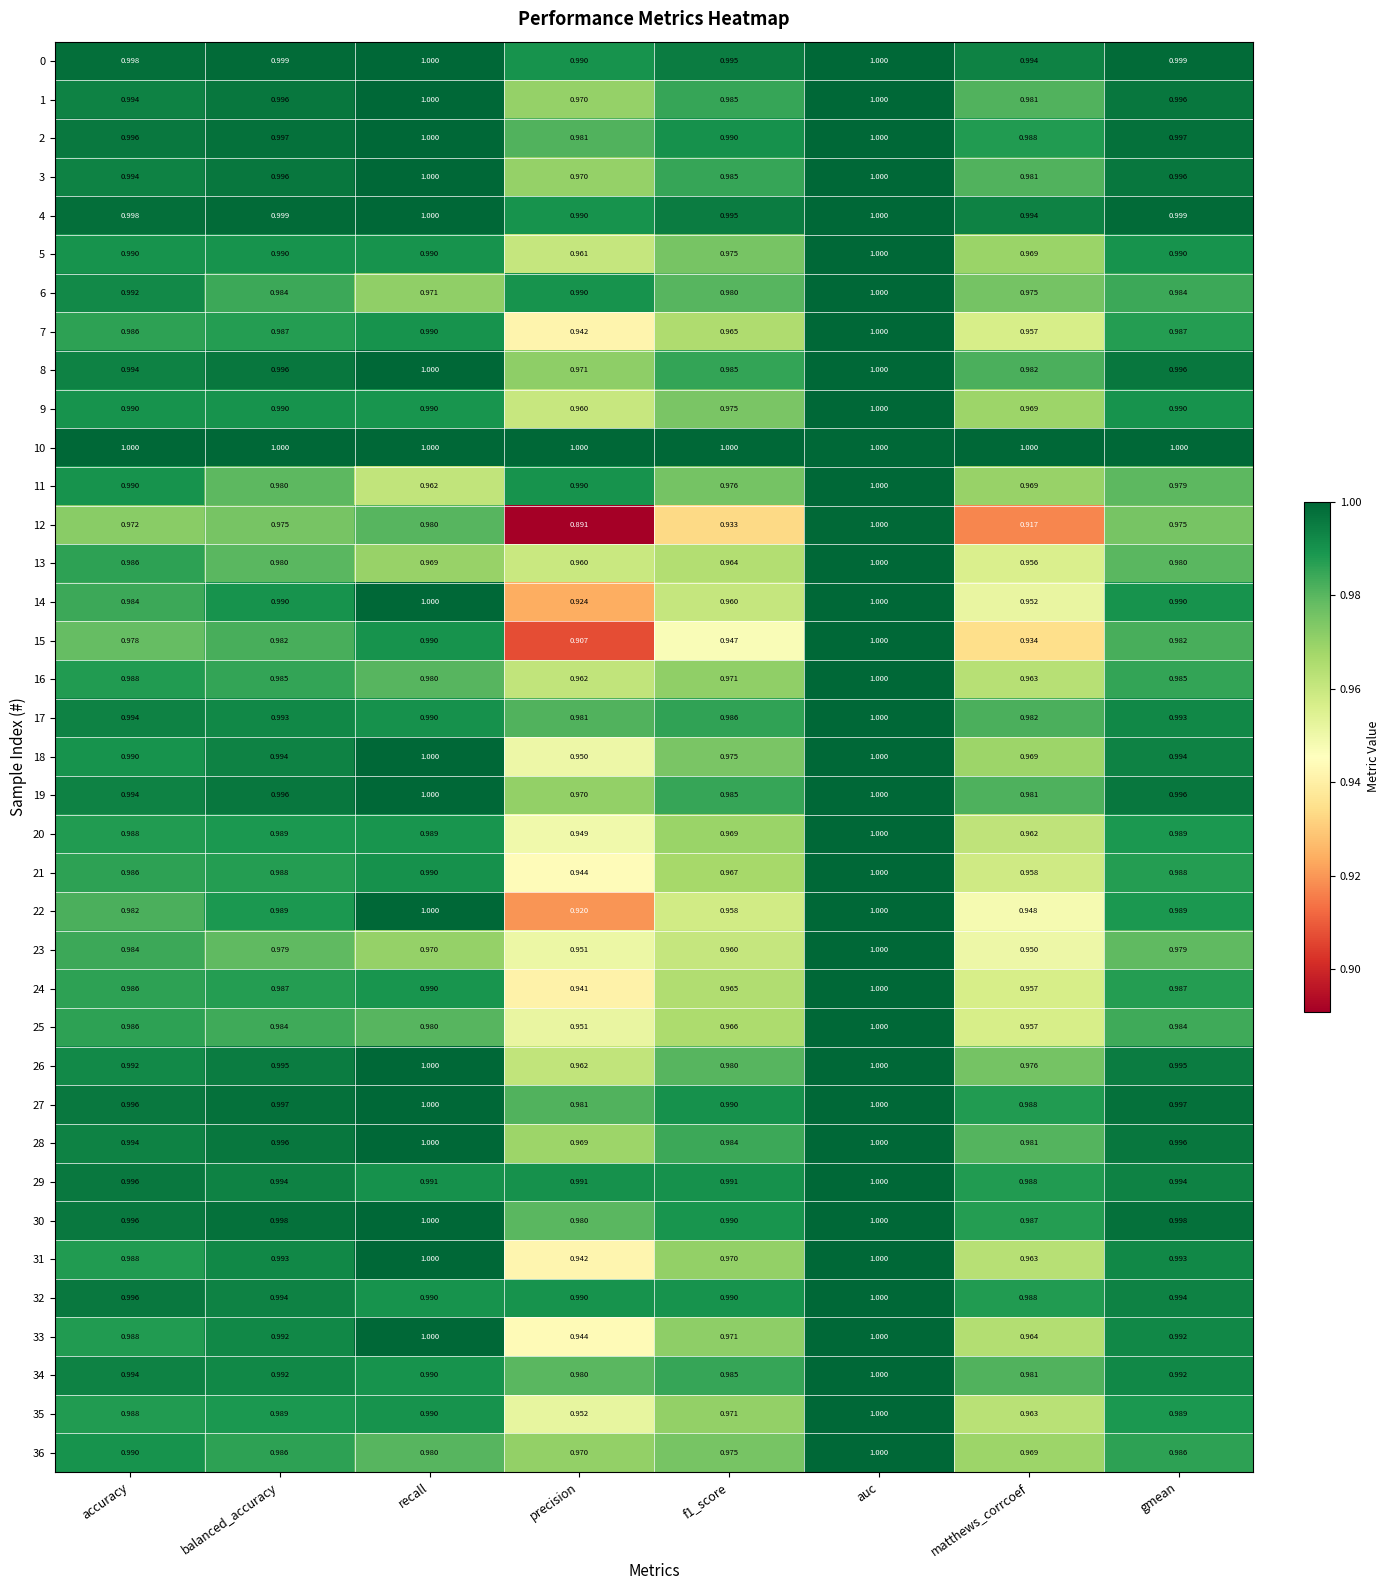

Which category has the lowest value across all series?

precision